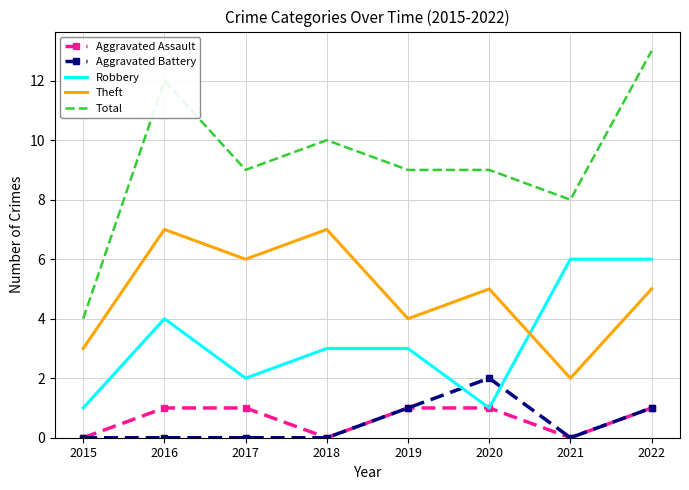

True or false: Total and Aggravated Battery cross at least once.

False